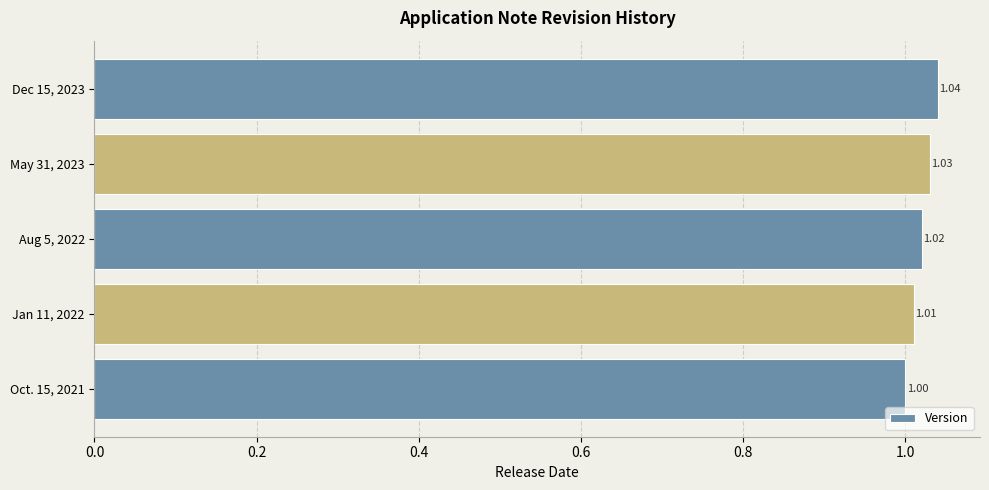

What is the minimum value shown in the chart?

1.0